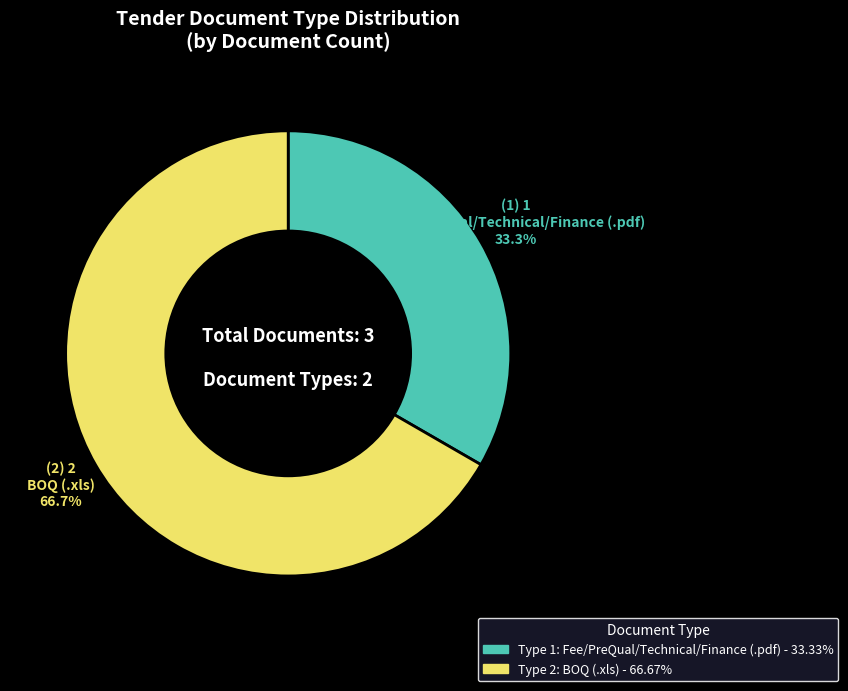

How many slices are in this pie chart?

2